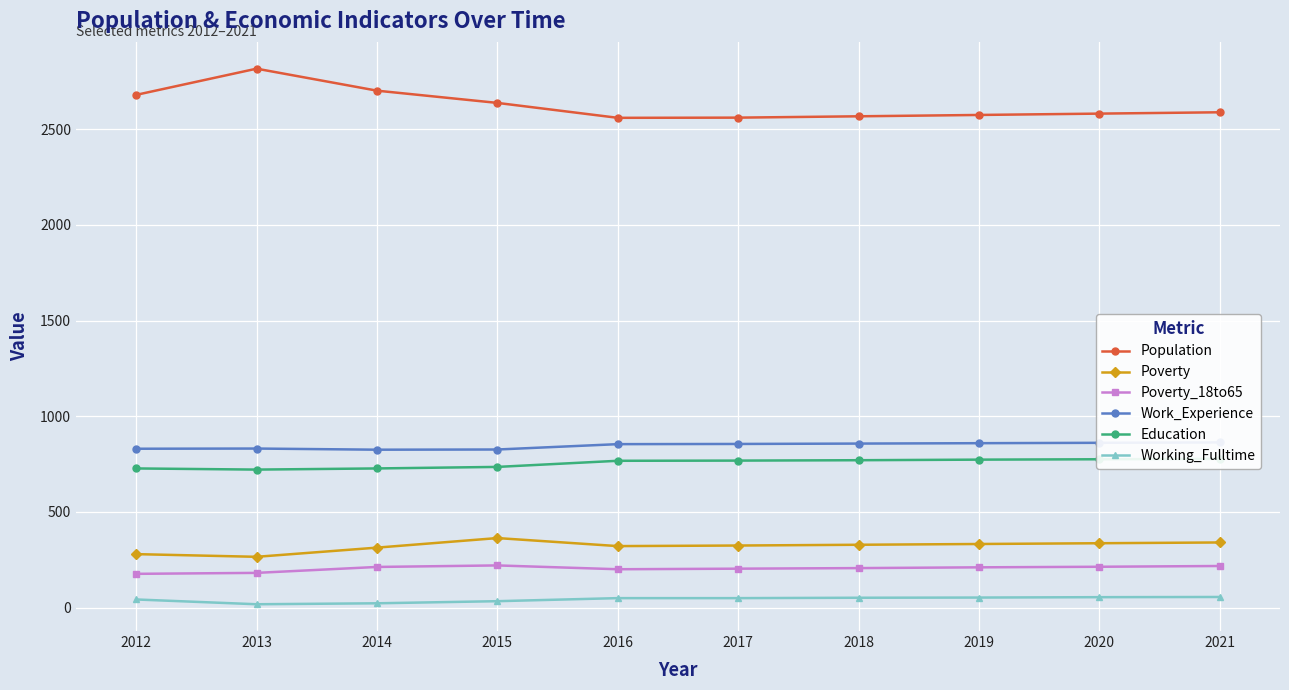

What is the difference between the Working_Fulltime values at 2019 and 2013?

35